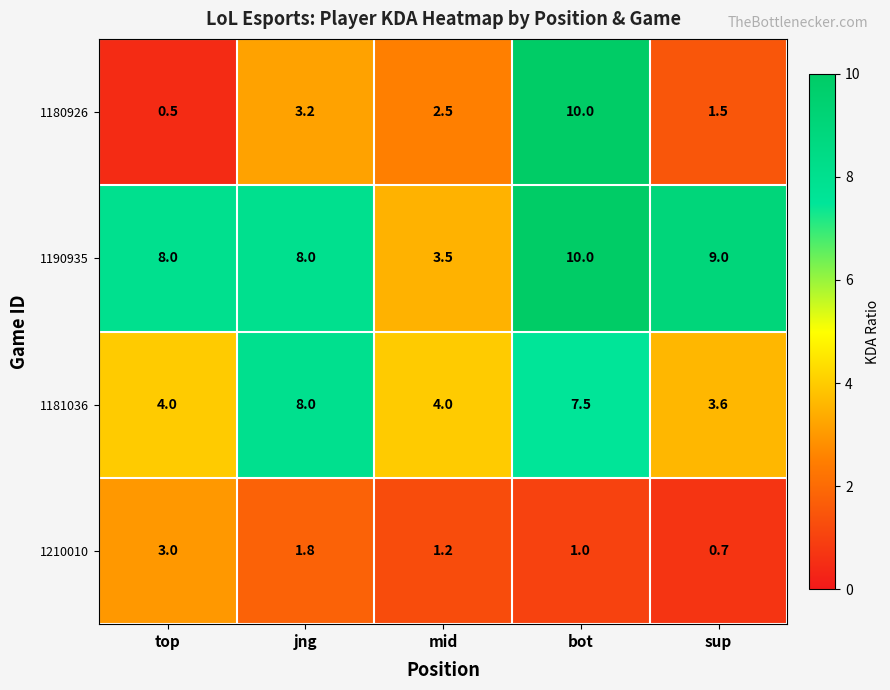

Reading left to right, list all the values displayed in this chart.

1180926: 0.5	3.2	2.5	10.0	1.5
1190935: 8.0	8.0	3.5	10.0	9.0
1181036: 4.0	8.0	4.0	7.5	3.6
1210010: 3.0	1.8	1.2	1.0	0.7